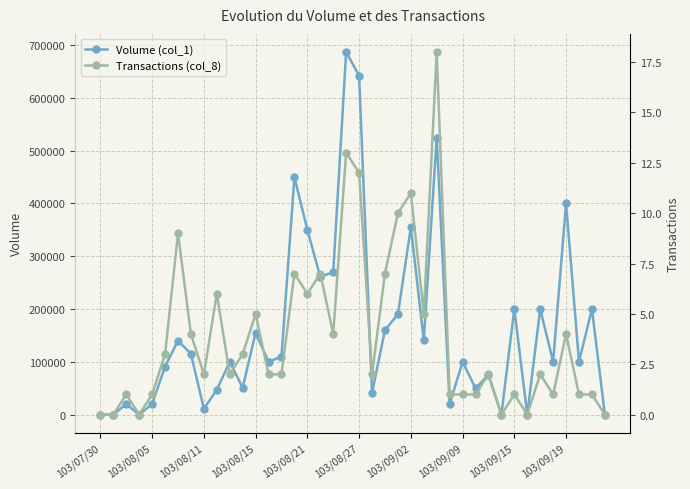

Between 103/09/19 and 33, which series saw the biggest shift?

Volume (col_1)